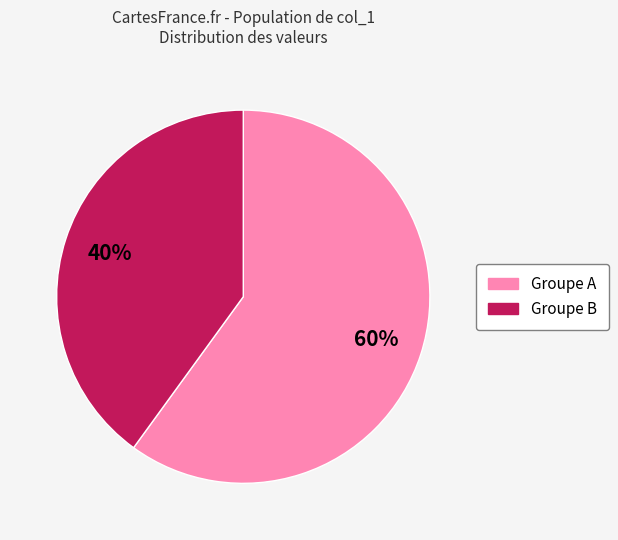

To the nearest percent, what is the difference between the largest and smallest slice percentages?

20%